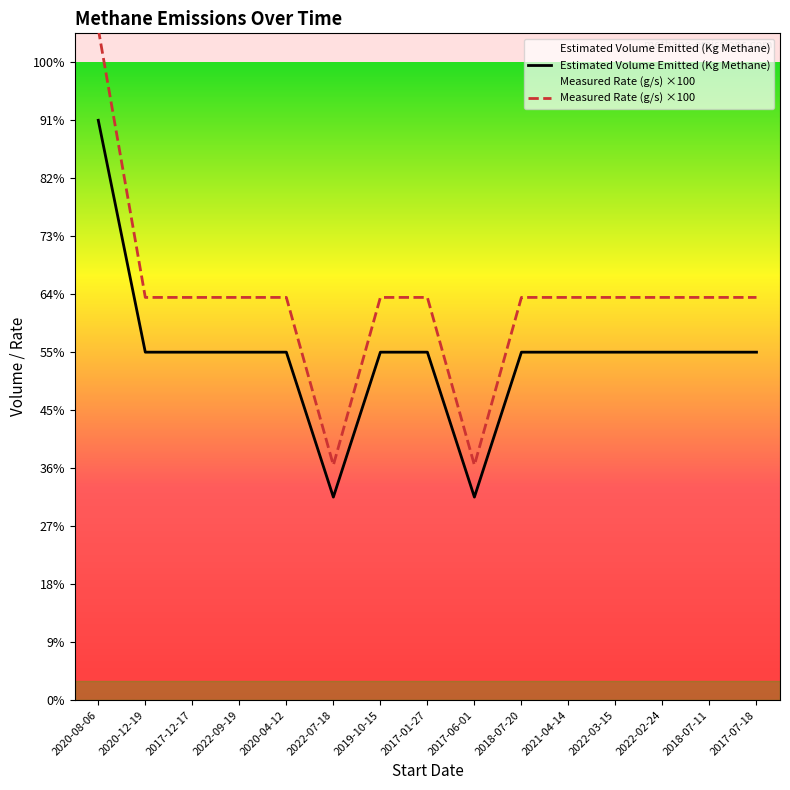

Is the value of Estimated Volume Emitted (Kg Methane) at 2022-03-15 greater than the value of Measured Rate (g/s) ×100 at 2017-01-27?

No